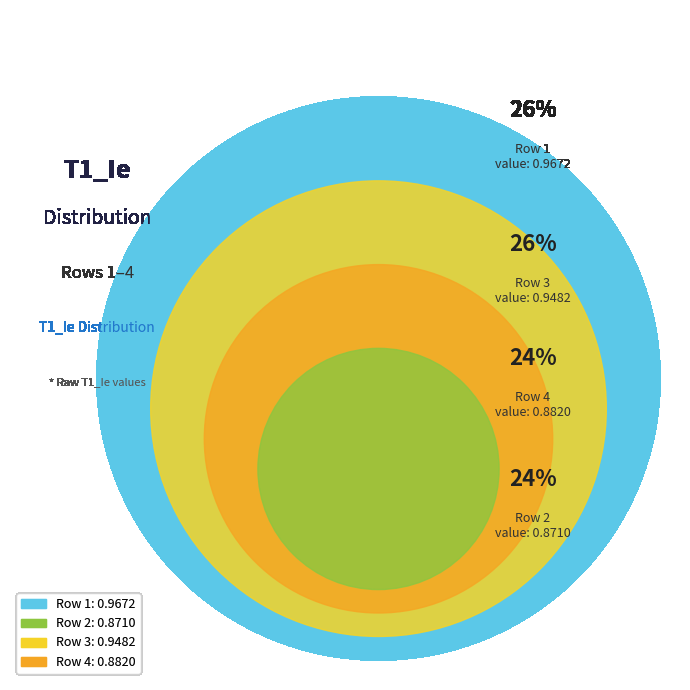

Which slice is the smallest?

Row 2